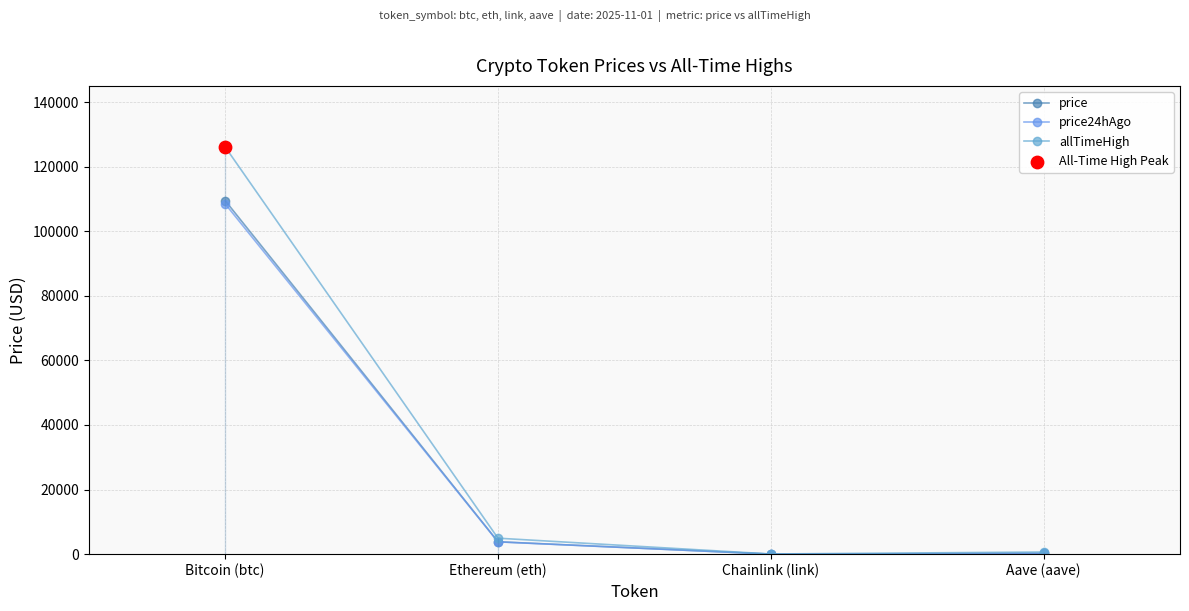

Which series has the largest total across all categories?

allTimeHigh